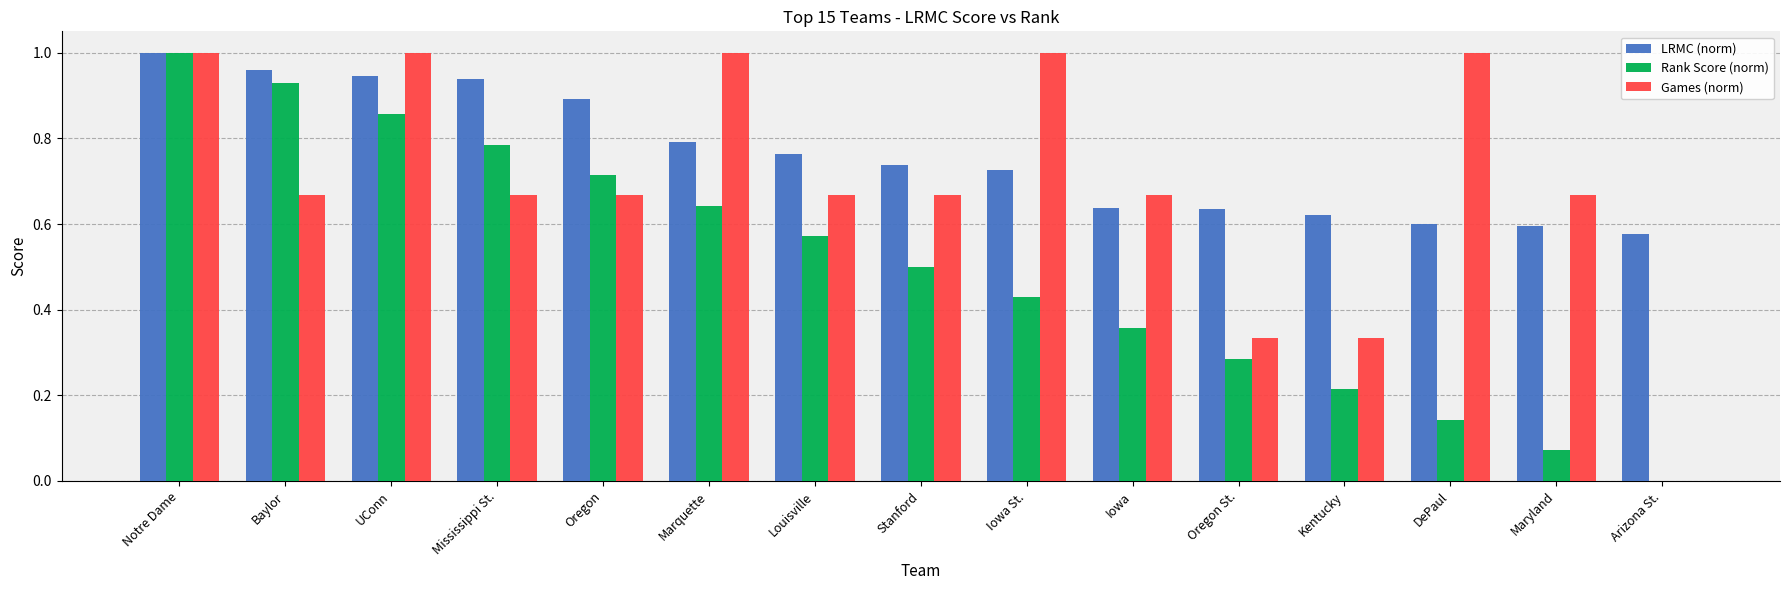

Is it true that LRMC (norm) equals 0.6 at Oregon St.?

True